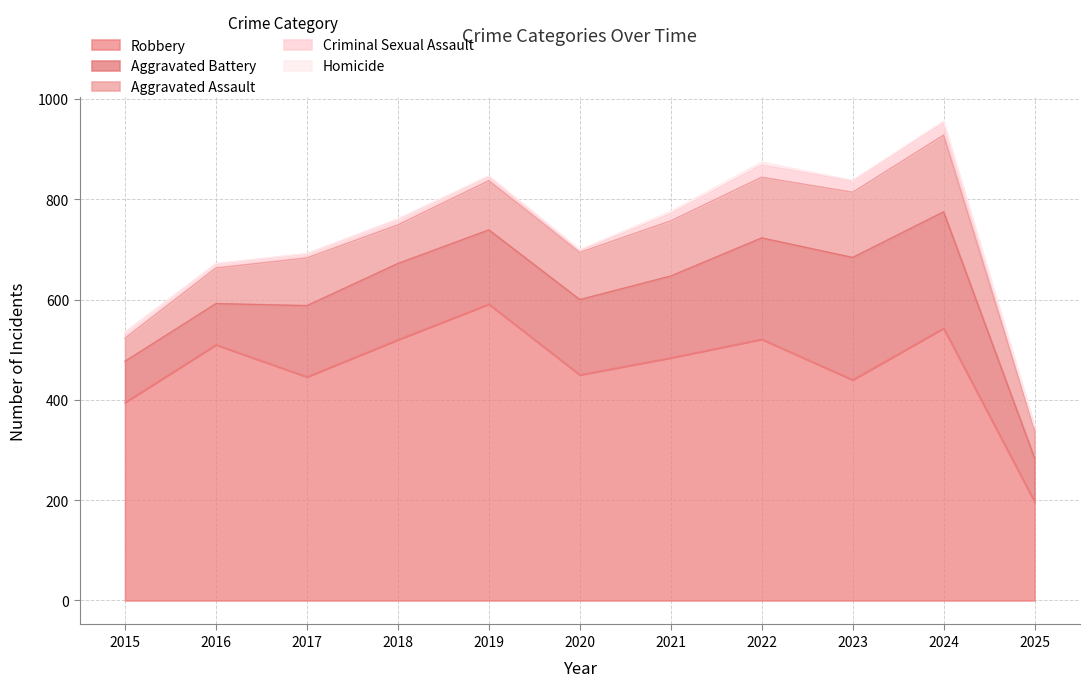

Which series has the largest range (max minus min)?

Robbery